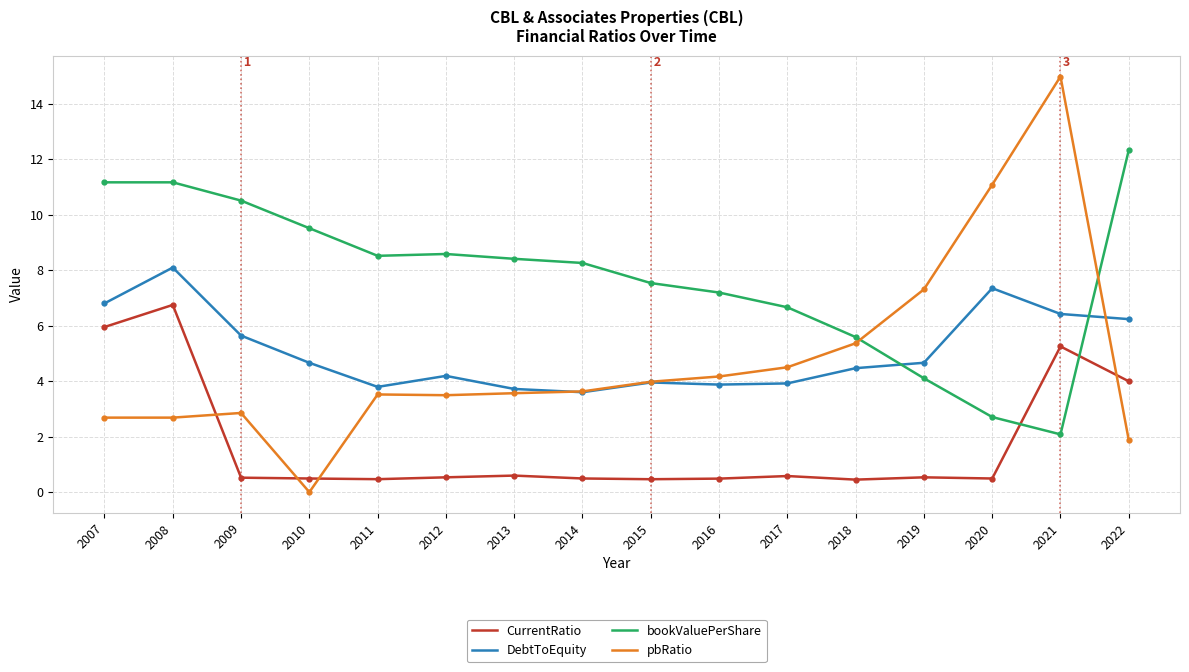

What is the difference between the pbRatio values at 2018 and 2019?

1.9